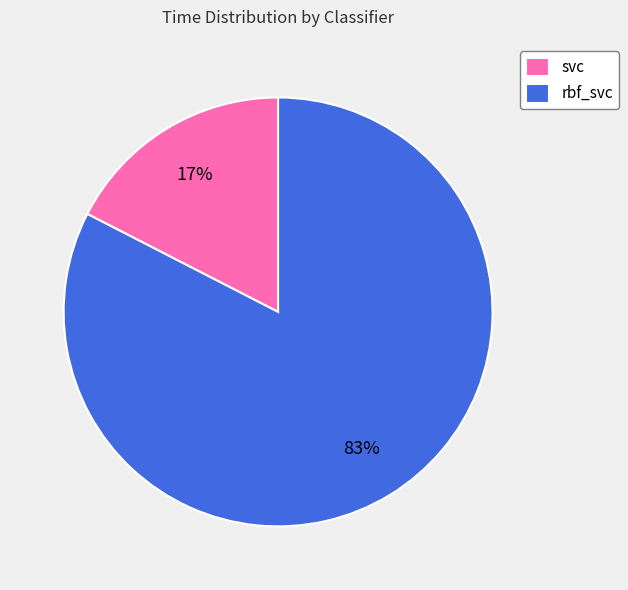

To the nearest percent, what portion does rbf_svc represent?

83%